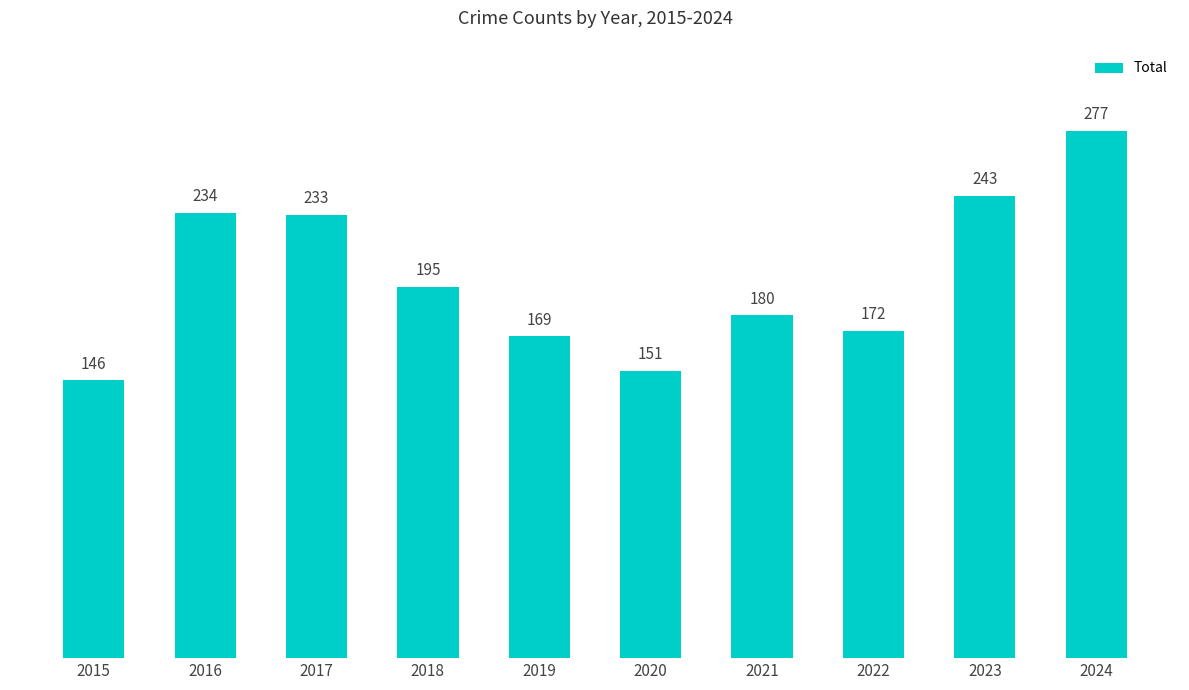

Which label corresponds to the largest value in the chart?

2024